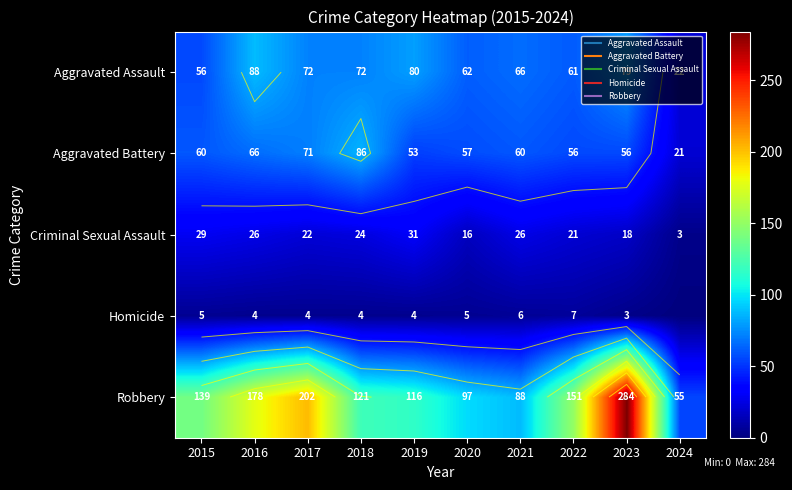

At how many categories does at least one series exceed 4?

10